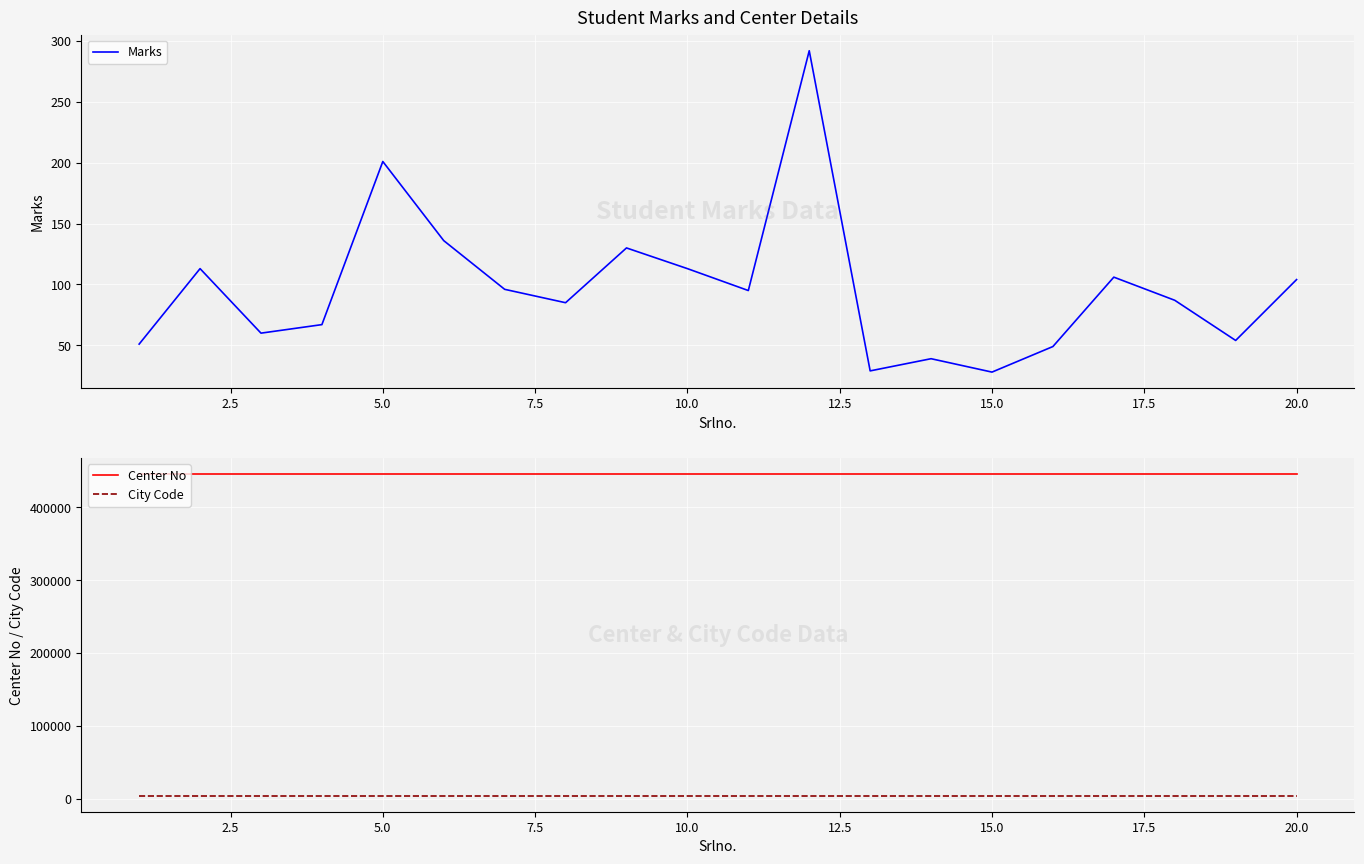

What are all the series names shown in the legend?

Marks, Center No, City Code